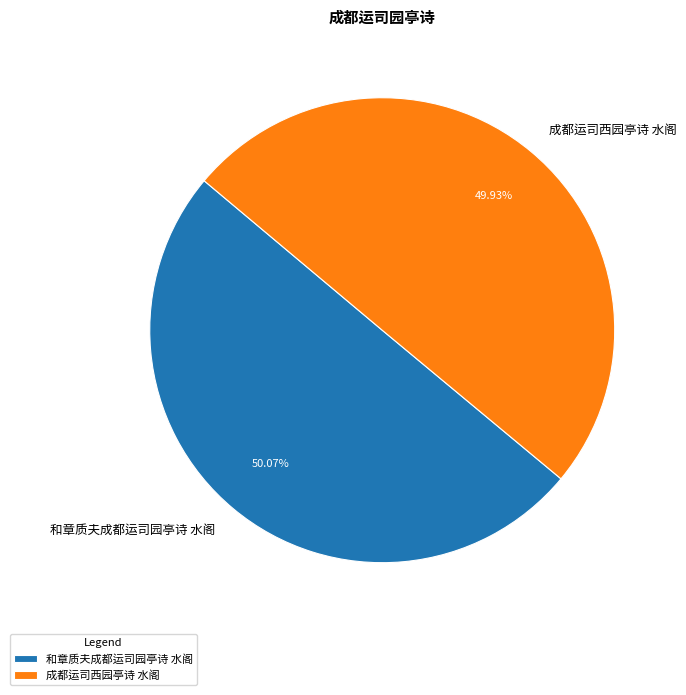

To the nearest percent, what is the combined percentage of 和章质夫成都运司园亭诗 水阁 and 成都运司西园亭诗 水阁?

100%